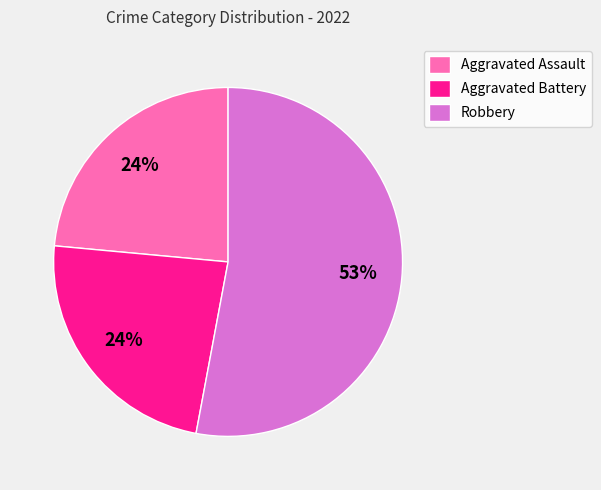

Is the sum of Aggravated Battery and Robbery greater than half?

Yes